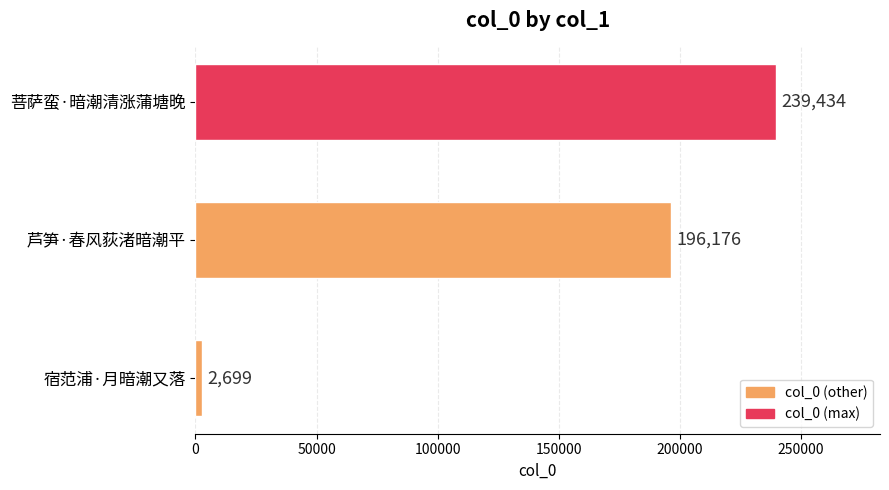

Read the value at 宿范浦·月暗潮又落, to the nearest 10.

2700